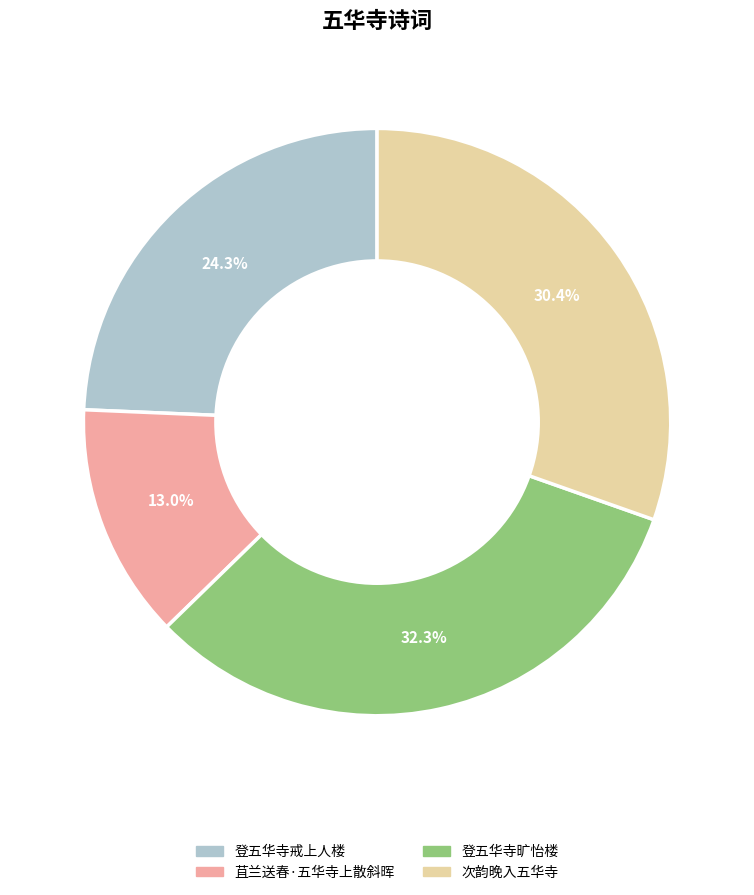

Is the sum of 次韵晚入五华寺 and 苴兰送春·五华寺上散斜晖 greater than half?

No